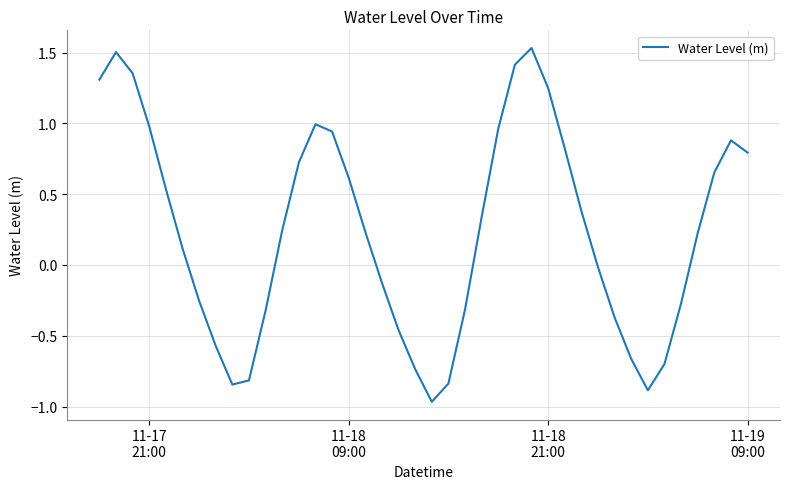

What is the difference between the second highest and minimum values?

2.5